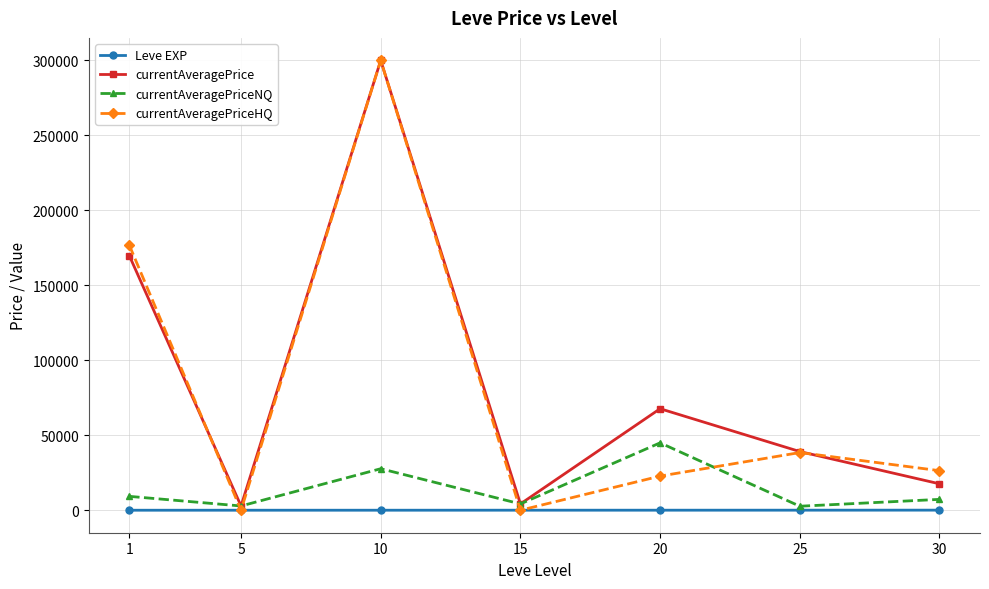

Does the chart have visible grid lines?

Yes